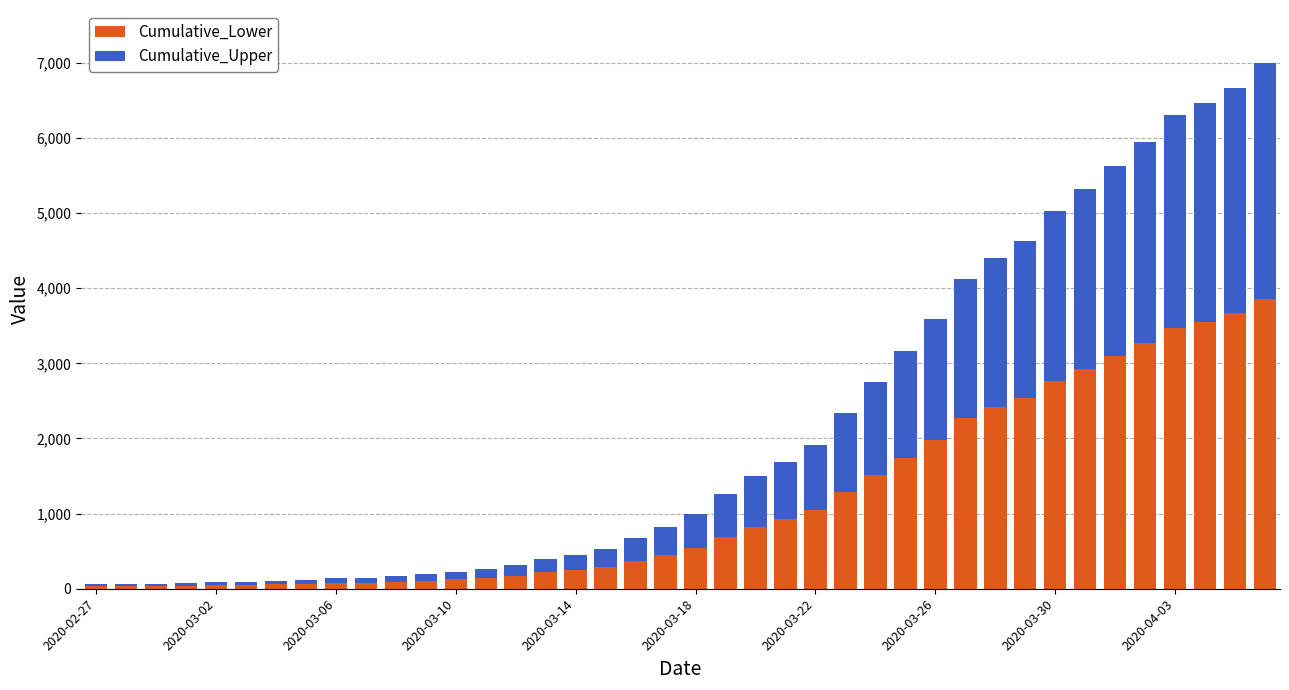

What are all the series names shown in the legend?

Cumulative_Lower, Cumulative_Upper